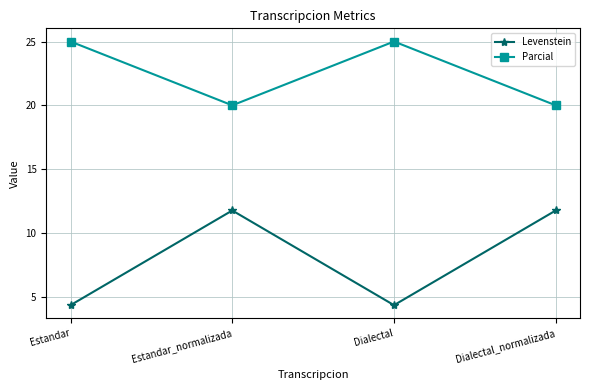

What is the highest value of the Levenstein series?

11.8